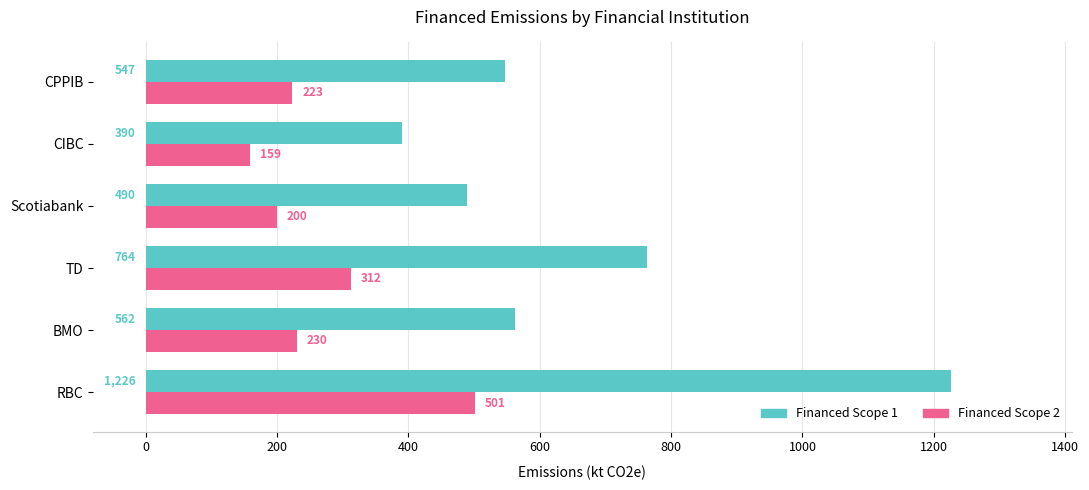

At which category is the sum across all series the highest?

RBC